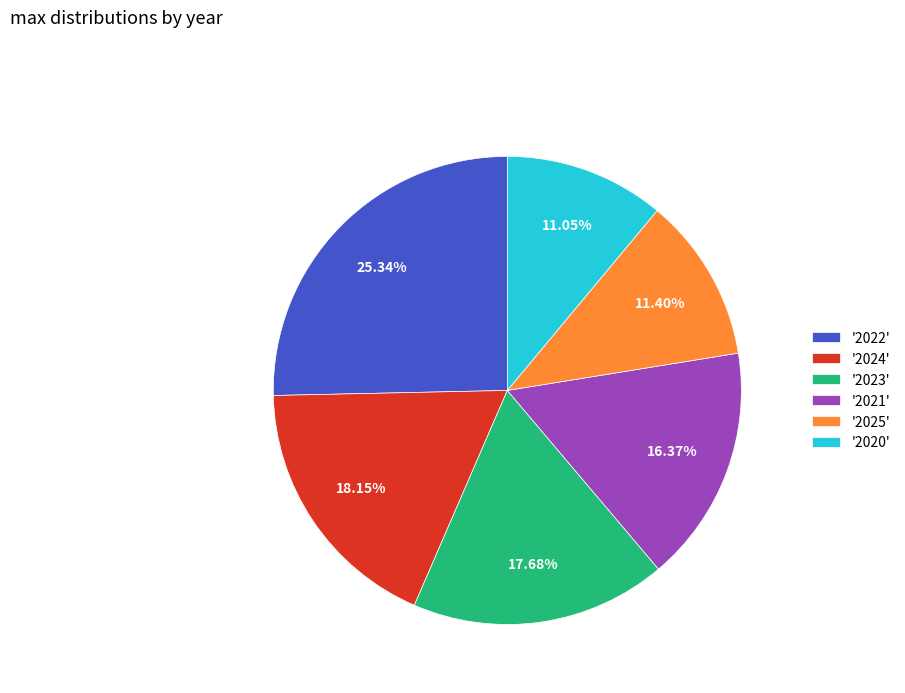

Is the sum of '2023' and '2022' greater than half?

No